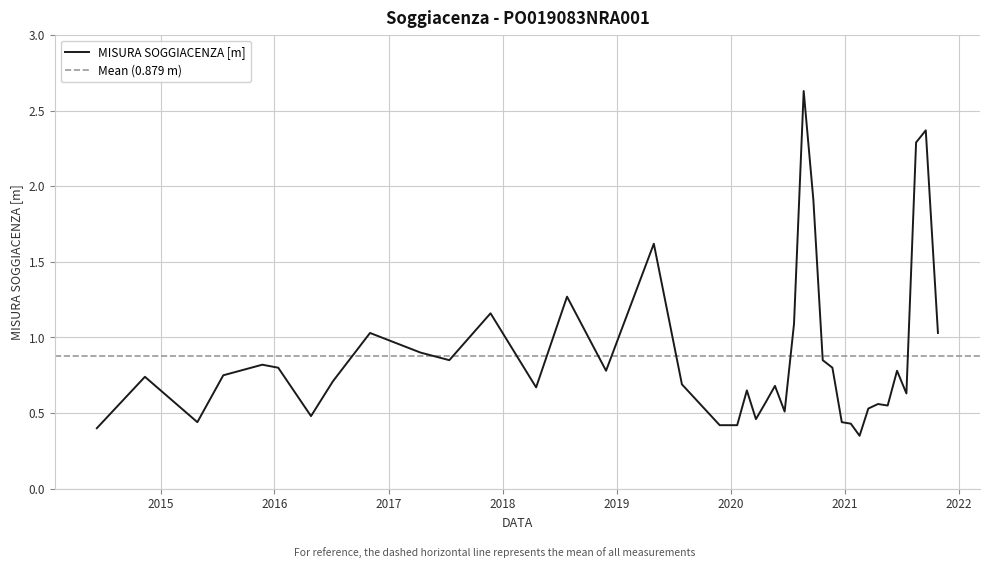

List the labels in order of value, largest first.

2020-08-22, 2021-09-17, 2021-08-17, 2020-09-22, 2019-04-30, 2018-07-26, 2017-11-23, 2020-07-22, 2016-11-02, 2021-10-26, 2017-04-13, 2017-07-14, 2020-10-22, 2015-11-23, 2016-01-13, 2020-11-22, 2018-11-28, 2021-06-17, 2015-07-21, 2014-11-12, 2016-07-06, 2019-07-29, 2020-05-22, 2018-04-18, 2020-02-22, 2021-07-17, 2020-04-22, 2021-04-17, 2021-05-18, 2021-03-17, 2020-06-22, 2016-04-27, 2020-03-22, 2015-04-29, 2020-12-22, 2021-01-20, 2019-11-27, 2020-01-22, 2014-06-11, 2021-02-17